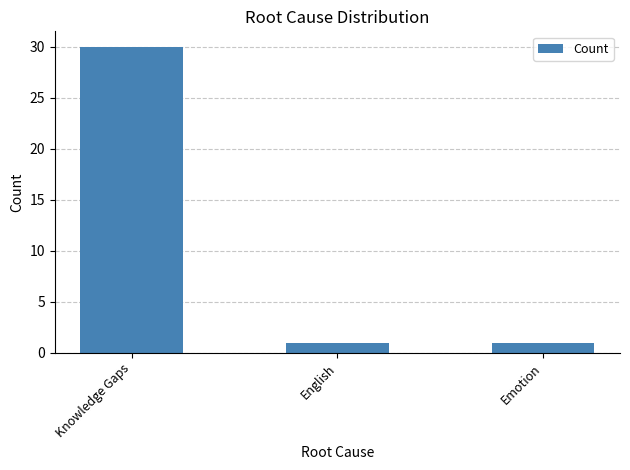

What is the greatest value displayed?

30